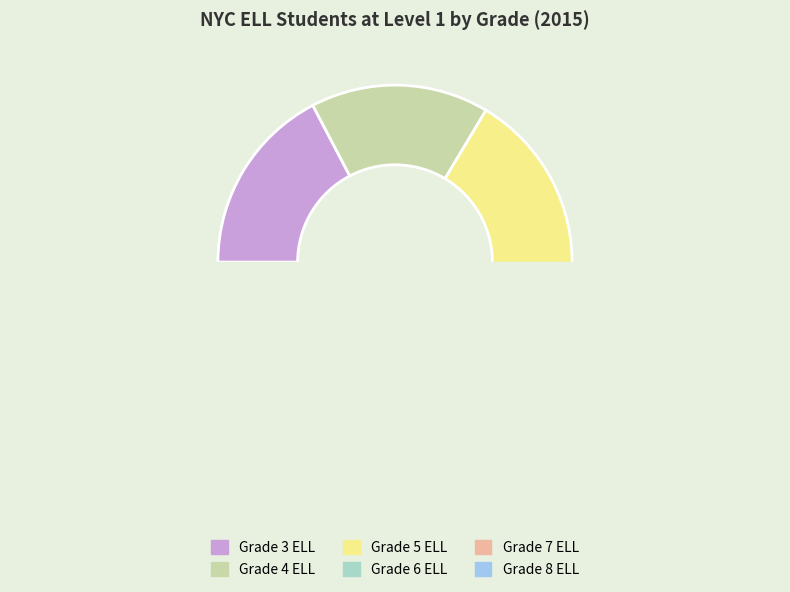

True or false: Grade 4 ELL accounts for 31% of the total.

False